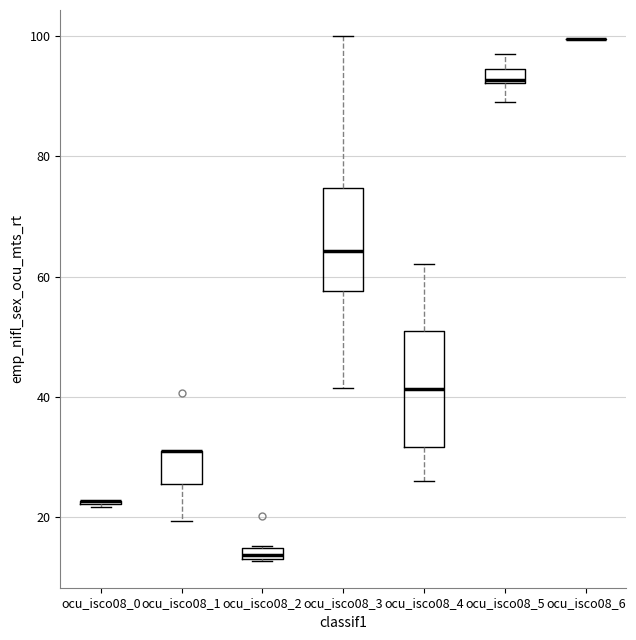

Comparing the boxes themselves (not the whiskers), which one is the tallest?

ocu_isco08_4